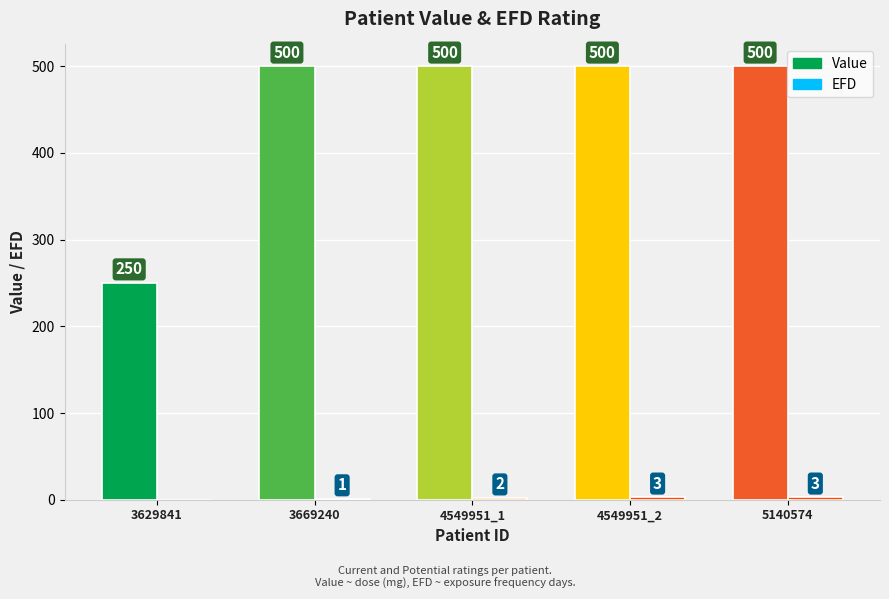

How many groups of bars are there?

5